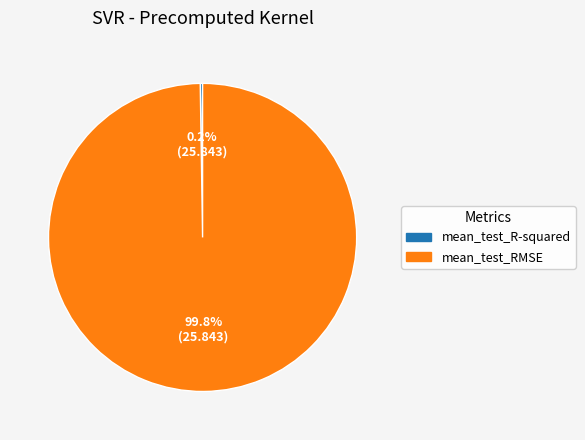

Which category has the biggest portion of the pie?

mean_test_RMSE